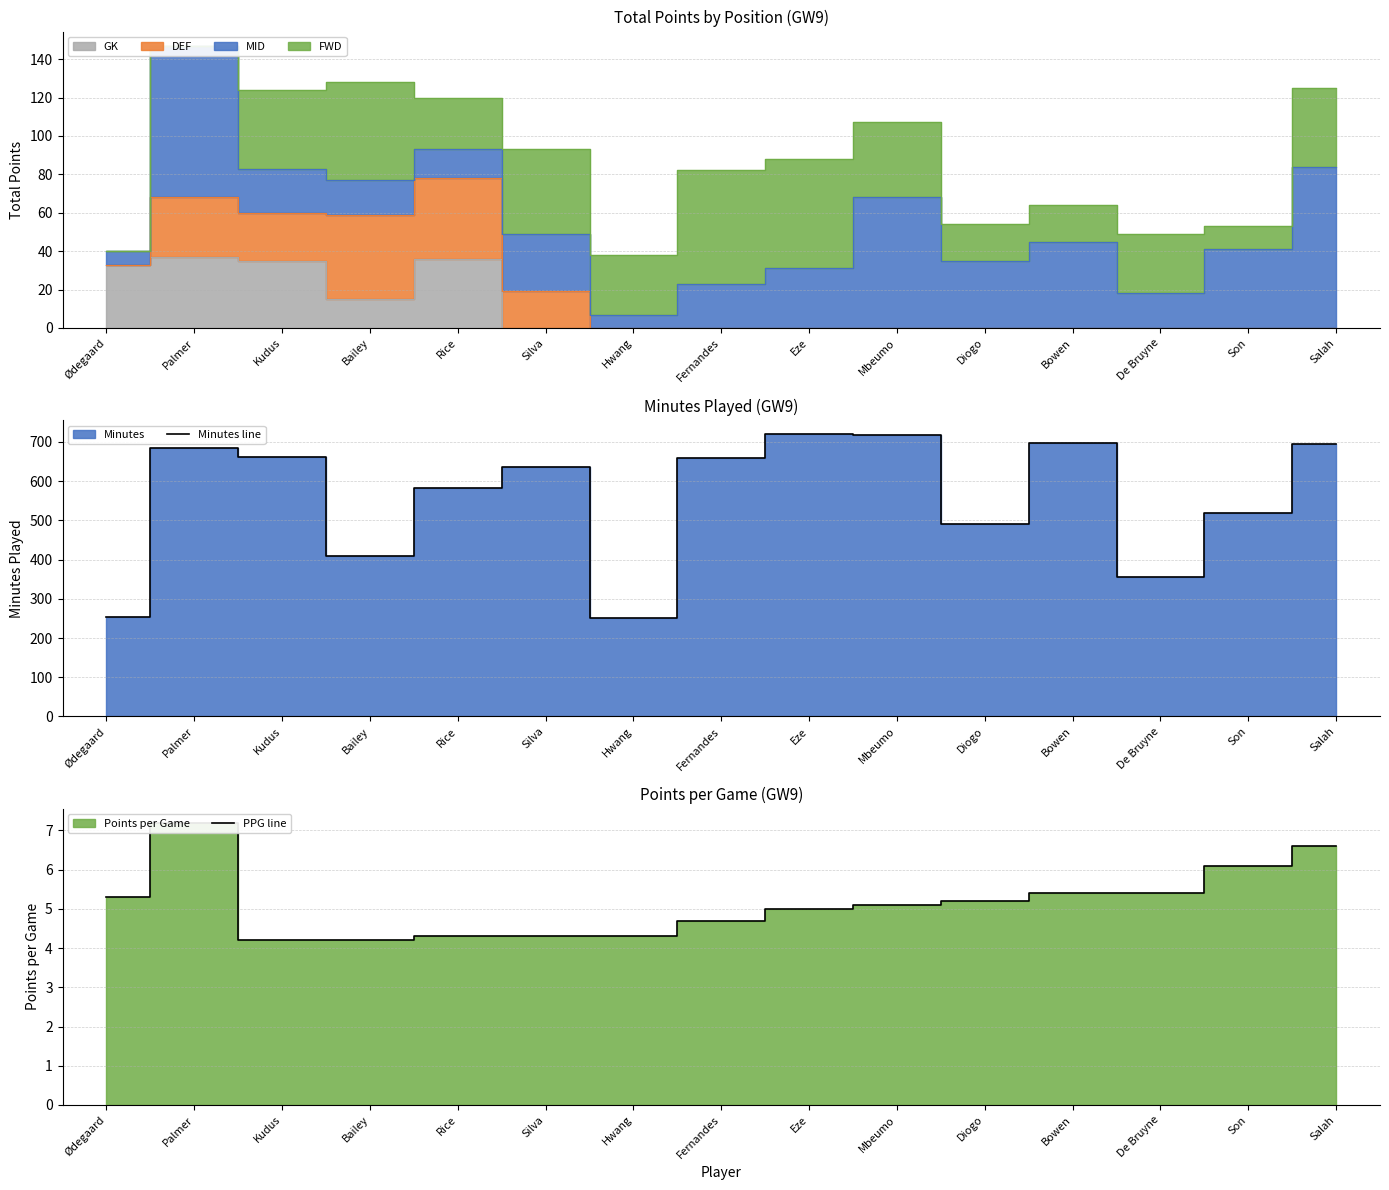

True or false: Minutes line and PPG line intersect in this chart.

False